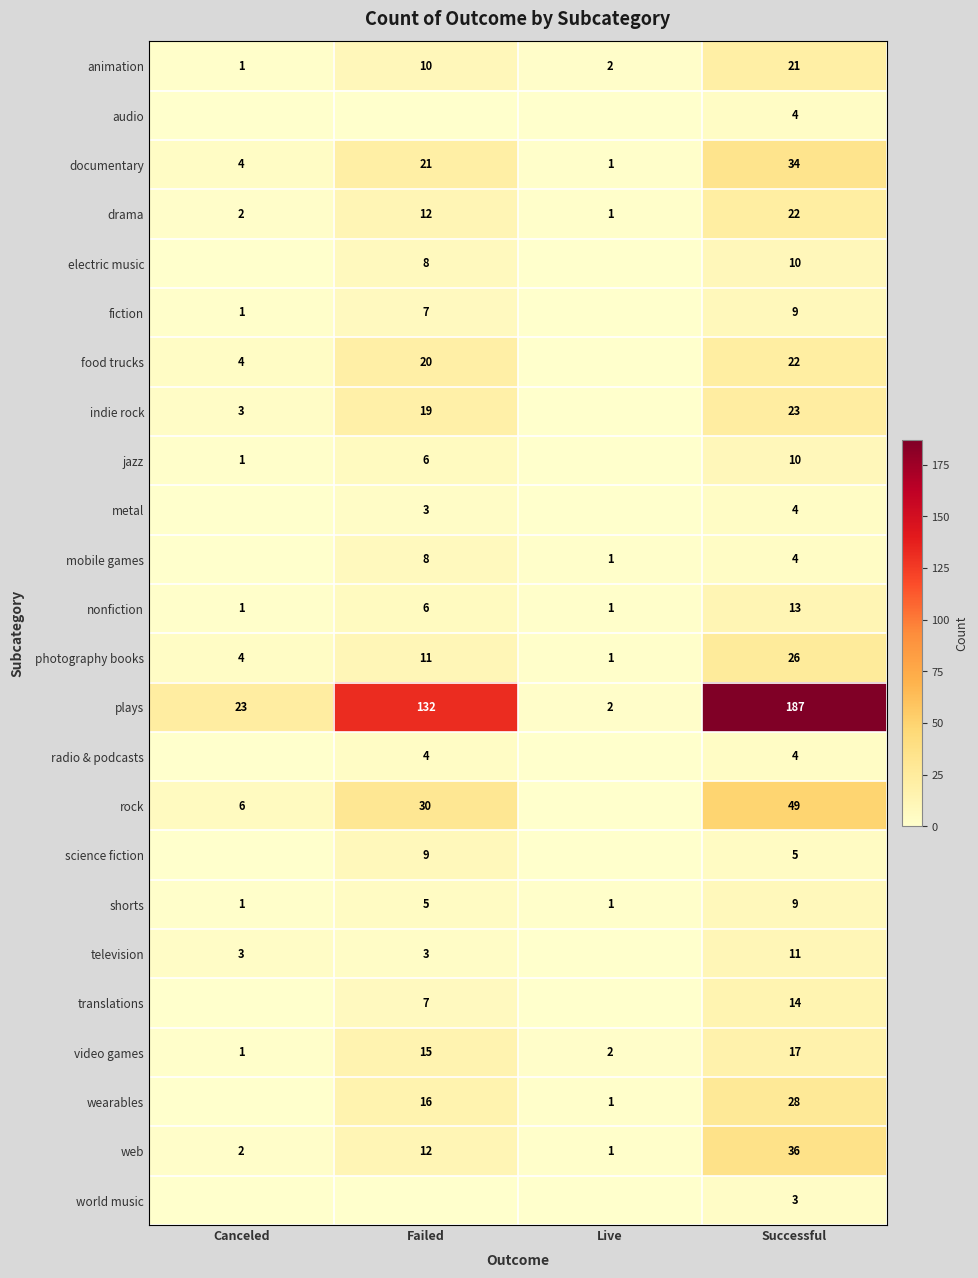

The value of food trucks at Canceled is 2. True or false?

False